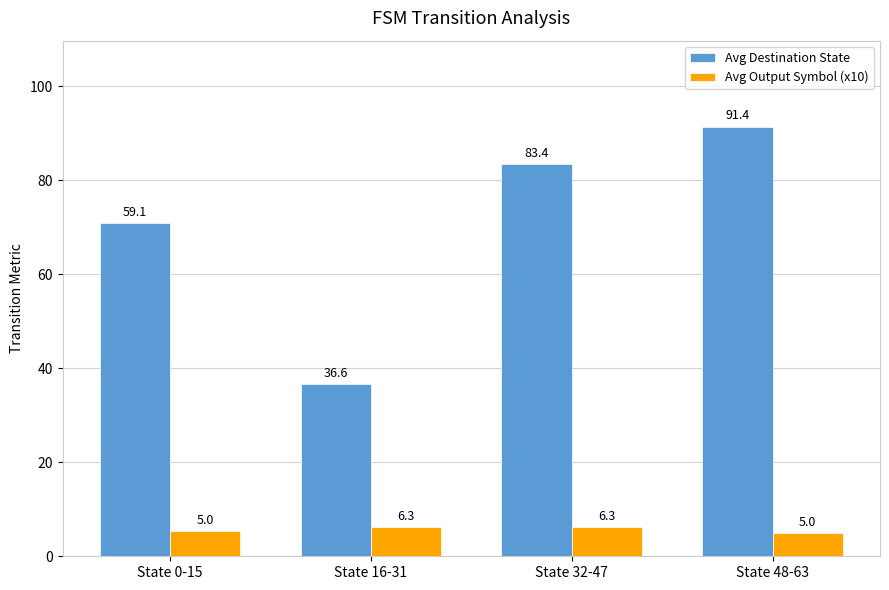

At which label does Avg Destination State reach its peak?

State 48-63